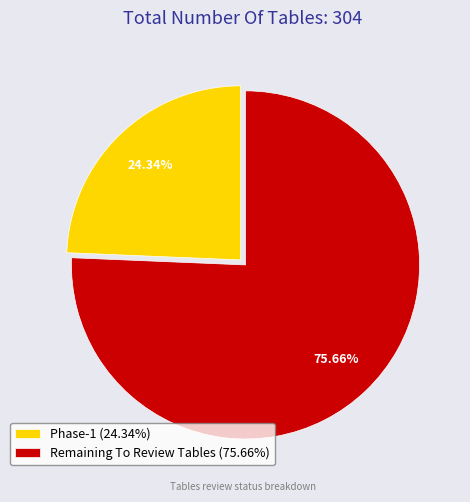

Which category has the smallest portion of the pie?

Phase-1